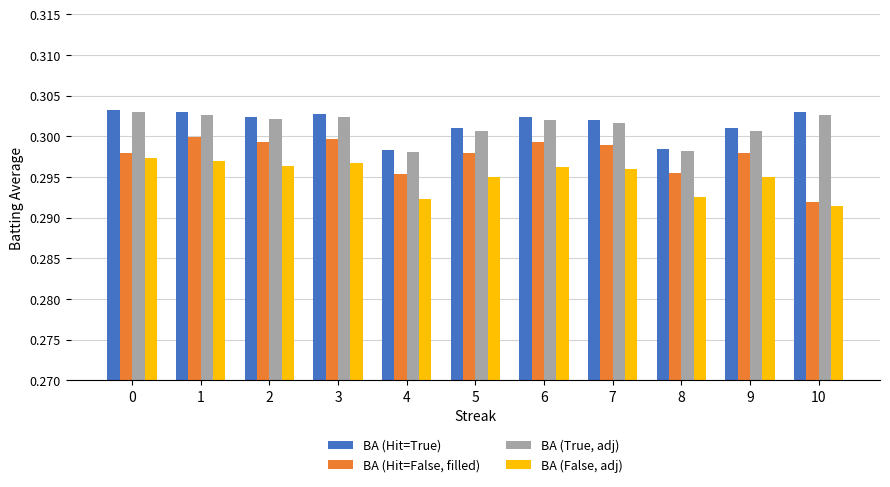

The BA (True, adj) series shows 0.4 at 0. True or false?

False